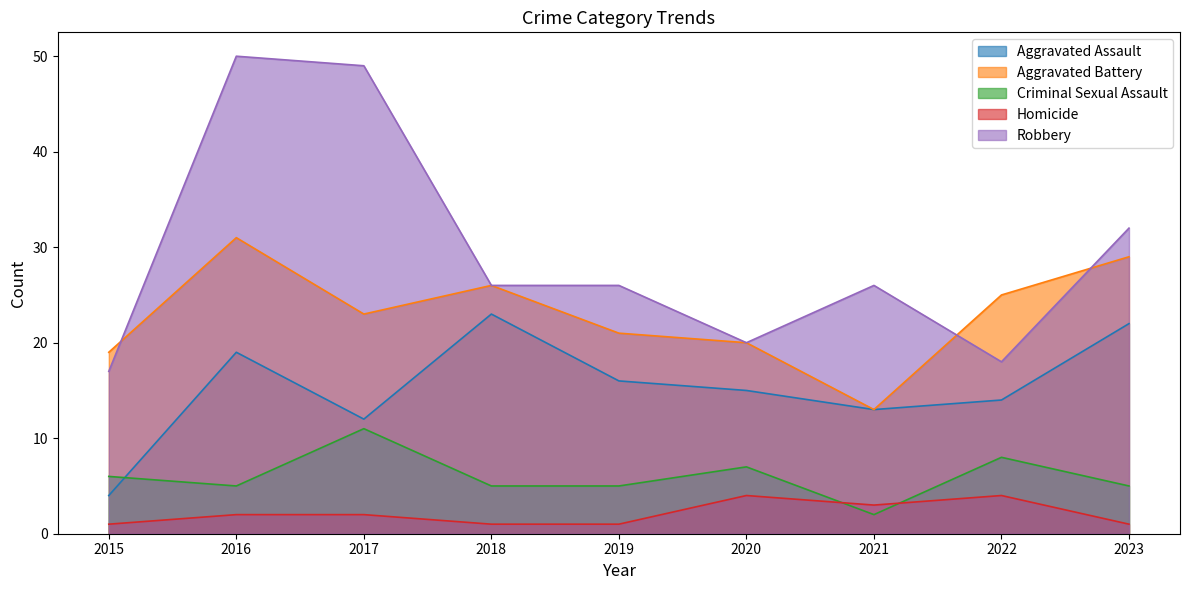

Read the Aggravated Battery value at 2021.

13